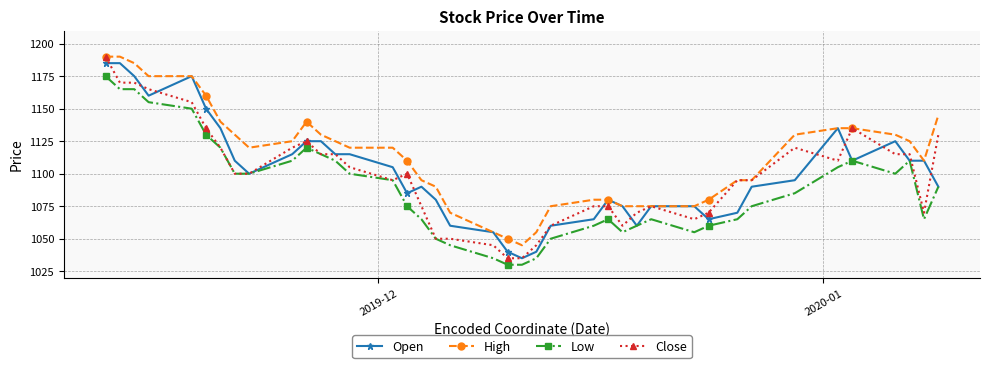

Reading right to left, transcribe all the data shown in this chart.

Open: 1090	1110	1110	1125	1110	1135	1095	1090	1070	1065	1075	1075	1060	1075	1080	1065	1060	1040	1035	1040	1055	1060	1080	1090	1085	1105	1115	1115	1125	1125	1115	1100	1110	1135	1150	1175	1160	1175	1185	1185
High: 1145	1110	1125	1130	1135	1135	1130	1095	1095	1080	1075	1075	1075	1075	1080	1080	1075	1055	1045	1050	1055	1070	1090	1095	1110	1120	1120	1125	1130	1140	1125	1120	1130	1140	1160	1175	1175	1185	1190	1190
Low: 1090	1065	1110	1100	1110	1105	1085	1075	1065	1060	1055	1065	1060	1055	1065	1060	1050	1035	1030	1030	1035	1045	1050	1065	1075	1095	1100	1110	1115	1120	1110	1100	1100	1120	1130	1150	1155	1165	1165	1175
Close: 1130	1070	1115	1115	1135	1110	1120	1095	1095	1070	1065	1075	1070	1060	1075	1075	1060	1045	1035	1035	1045	1050	1050	1075	1100	1095	1105	1115	1115	1125	1120	1100	1100	1120	1135	1155	1165	1170	1170	1190